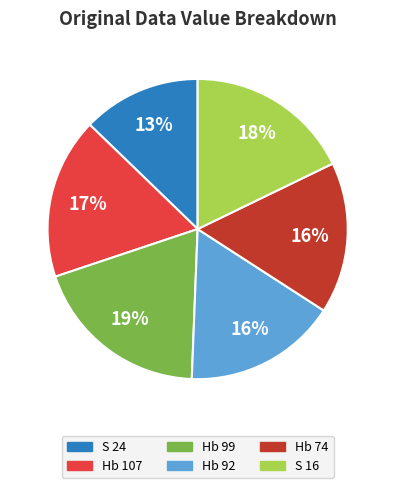

To the nearest percent, what is the average slice percentage?

17%